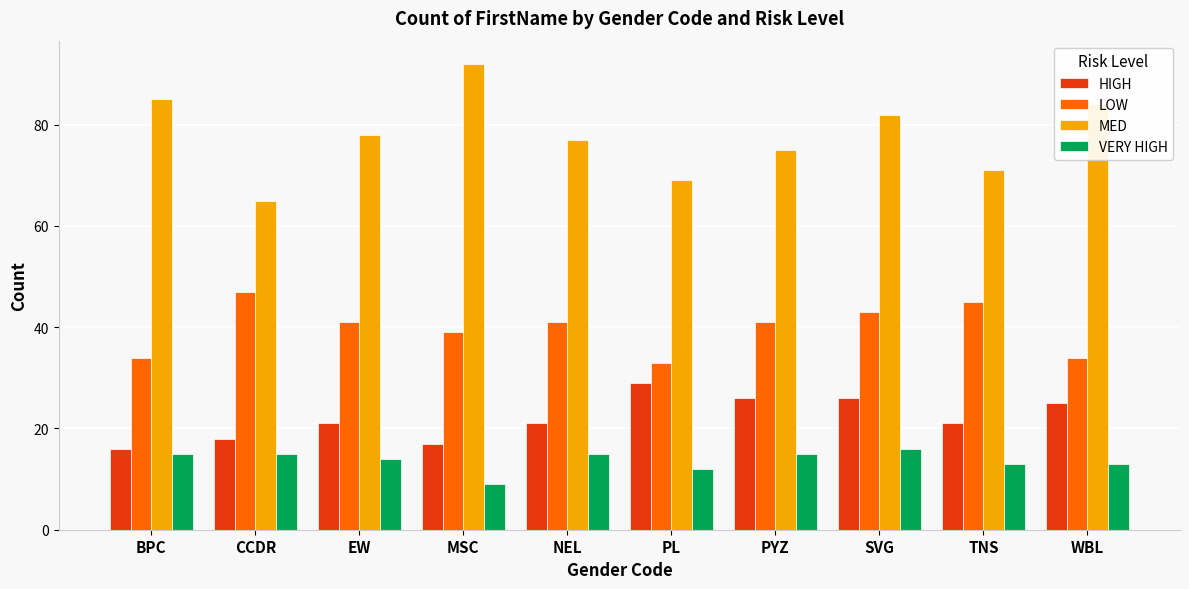

List the series in order of their peak value, lowest first.

VERY HIGH, HIGH, LOW, MED